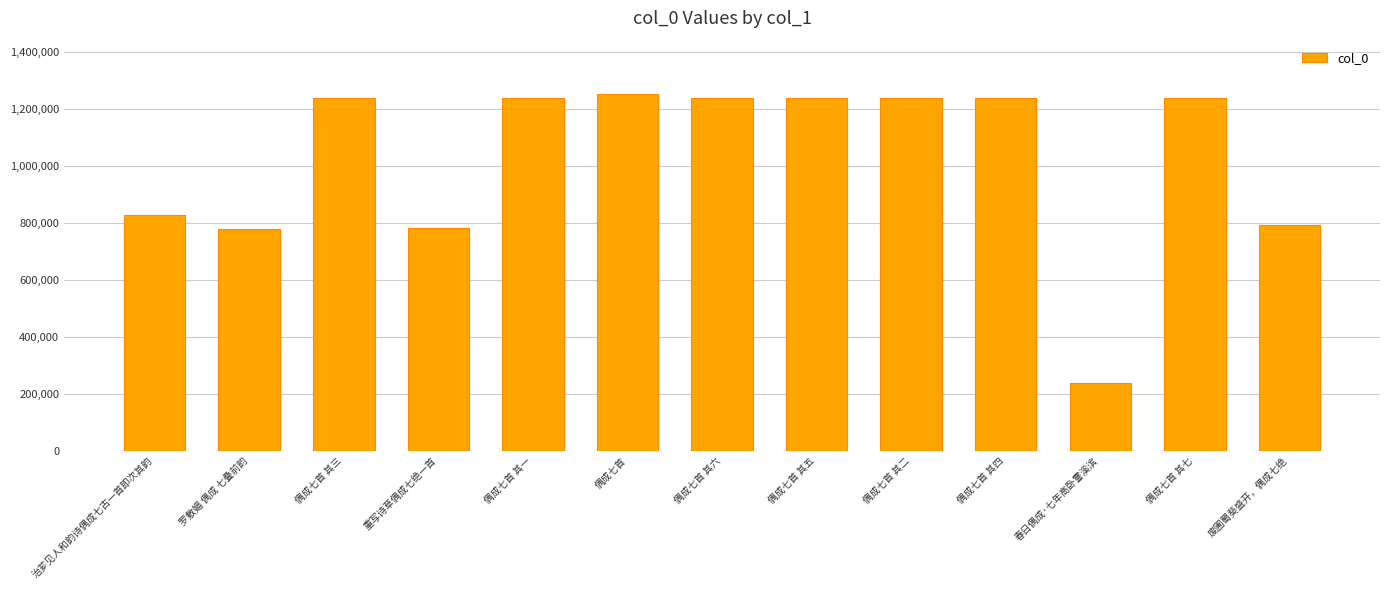

What is the approximate value at 罗敷媚 偶成 七叠前韵, to the nearest 10?

780180